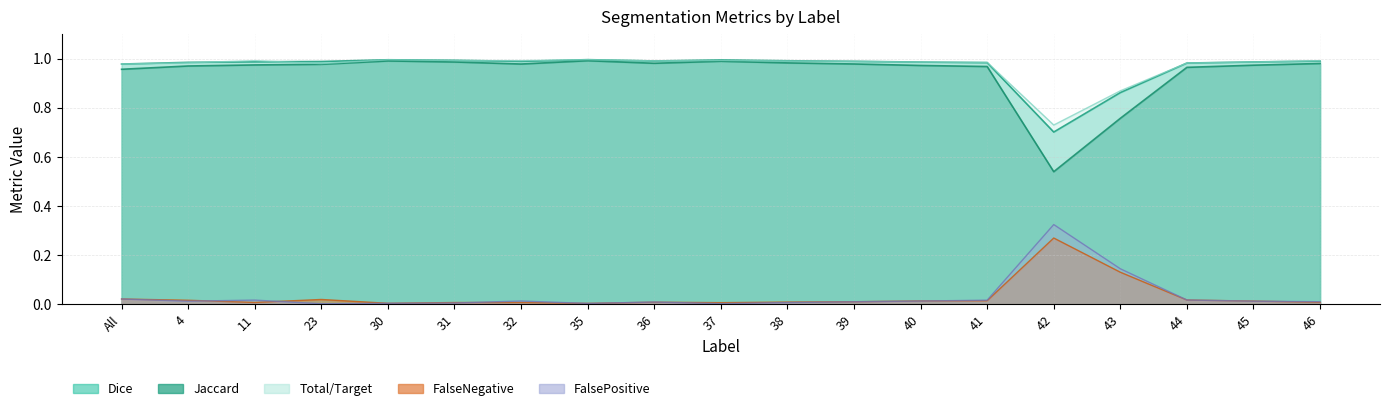

What is the difference between the second highest and minimum values in the Jaccard series?

0.5